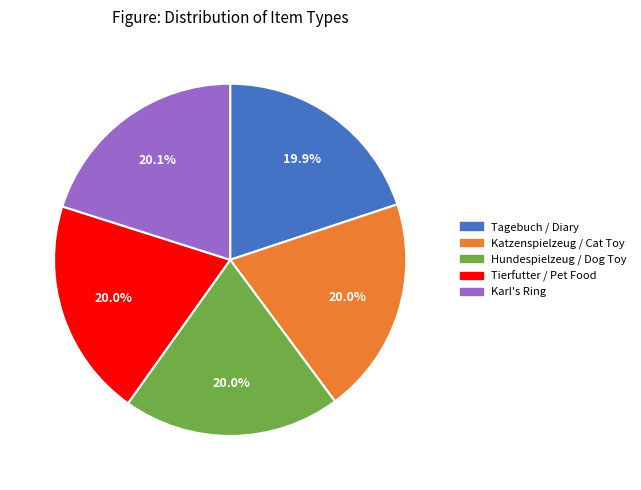

Is there any slice that represents more than half of the pie?

No